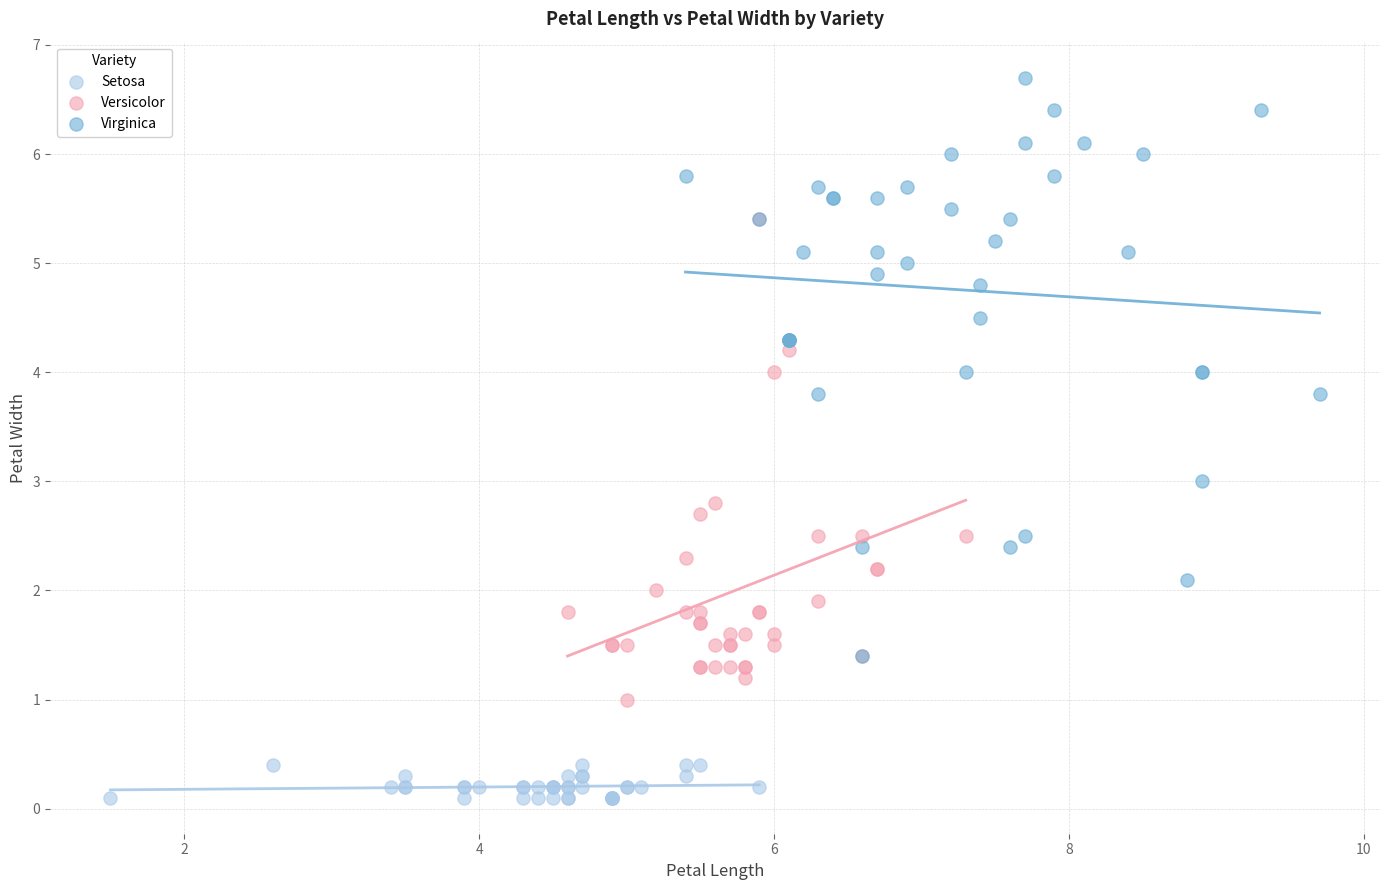

Which series has the largest Y range (max minus min)?

Virginica